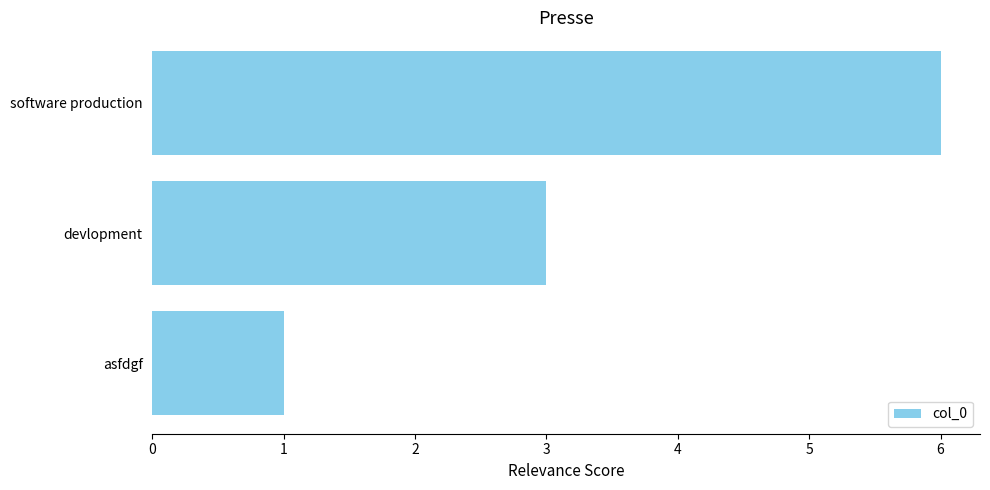

Reading top to bottom, list all the values displayed in this chart.

6	3	1